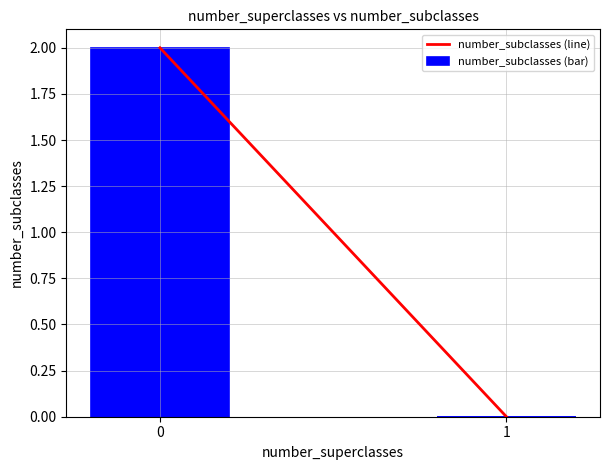

Does the chart contain stacked bars?

No